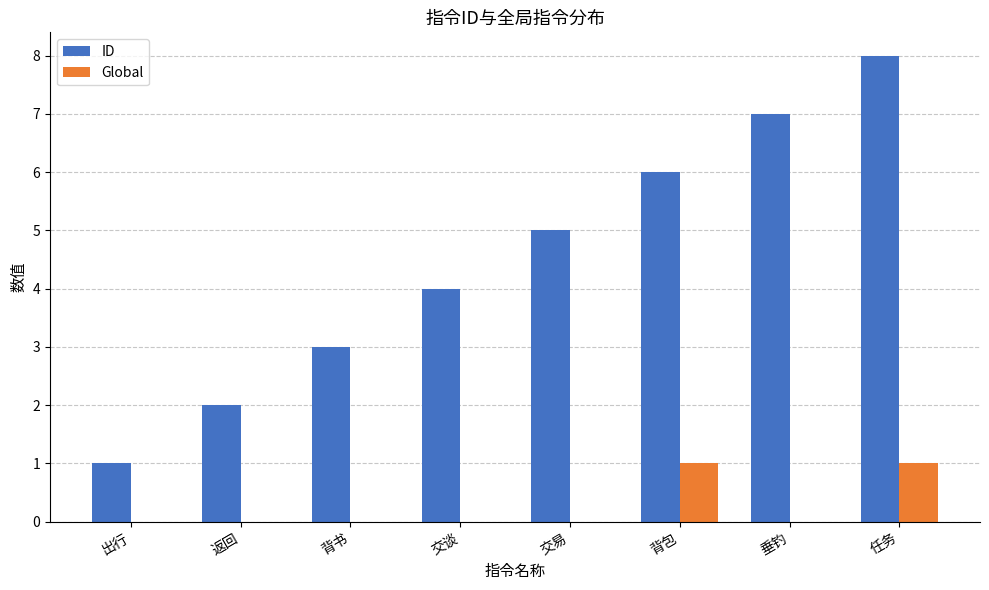

What is the sum of all ID values?

36